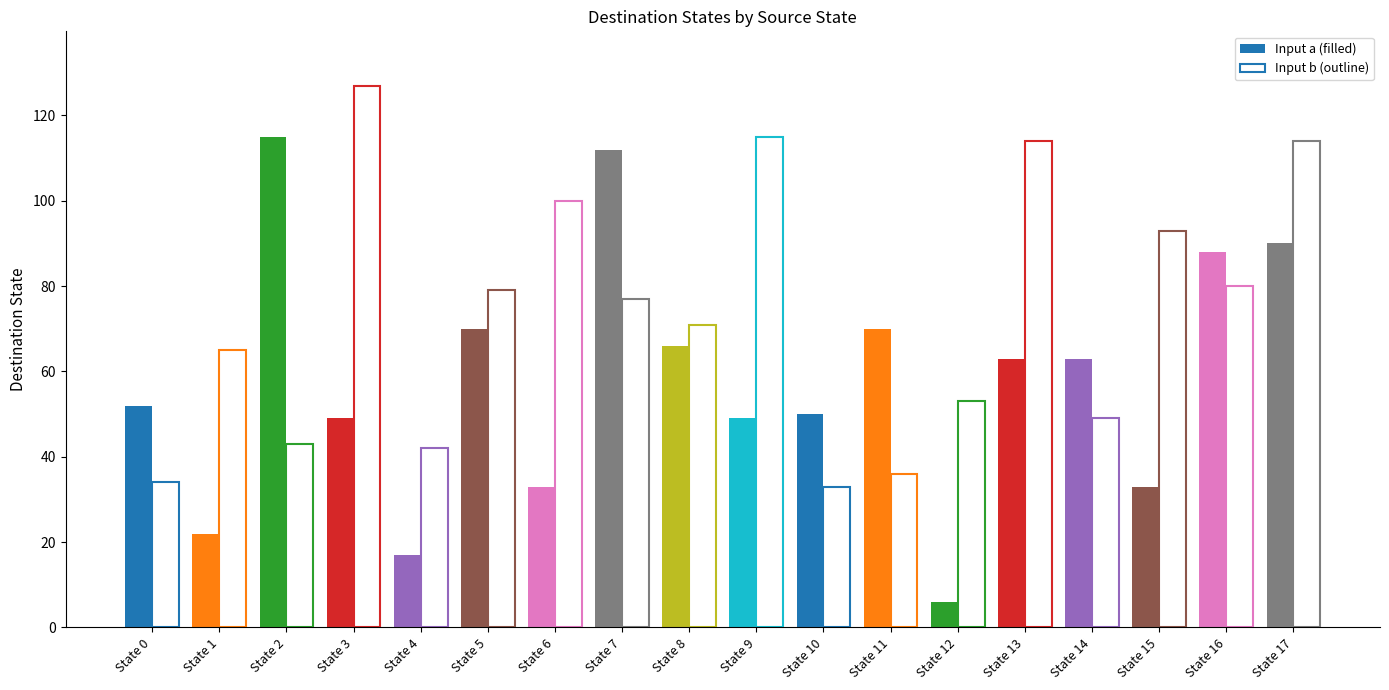

Reading left to right, extract all data points from this chart.

dest_a: 52	22	115	49	17	70	33	112	66	49	50	70	6	63	63	33	88	90
dest_b: 34	65	43	127	42	79	100	77	71	115	33	36	53	114	49	93	80	114